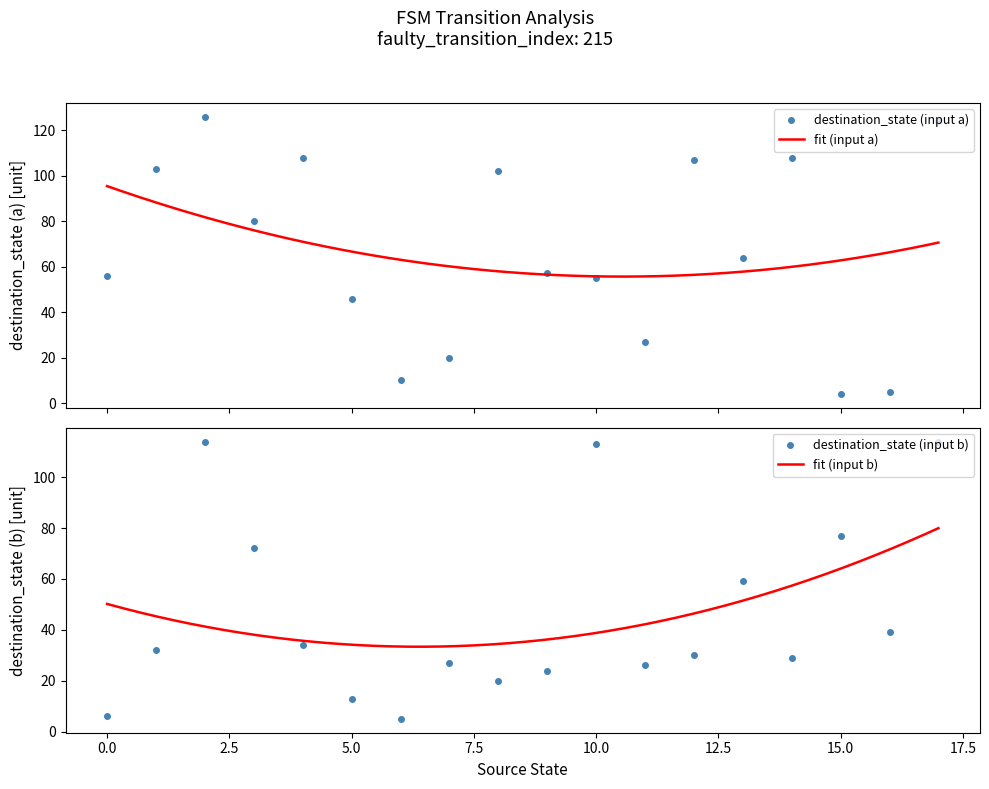

True or false: destination_state (input a) has more than 1 interior local peaks.

True